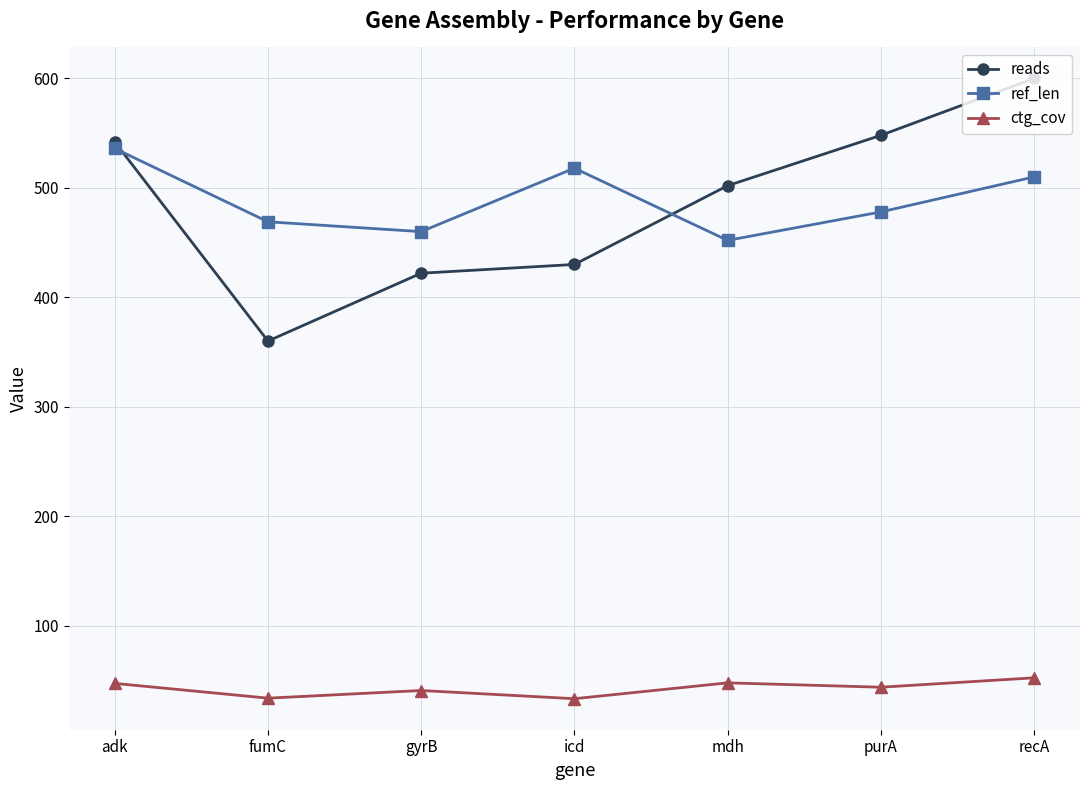

What is the difference between the reads values at gyrB and fumC?

62.0